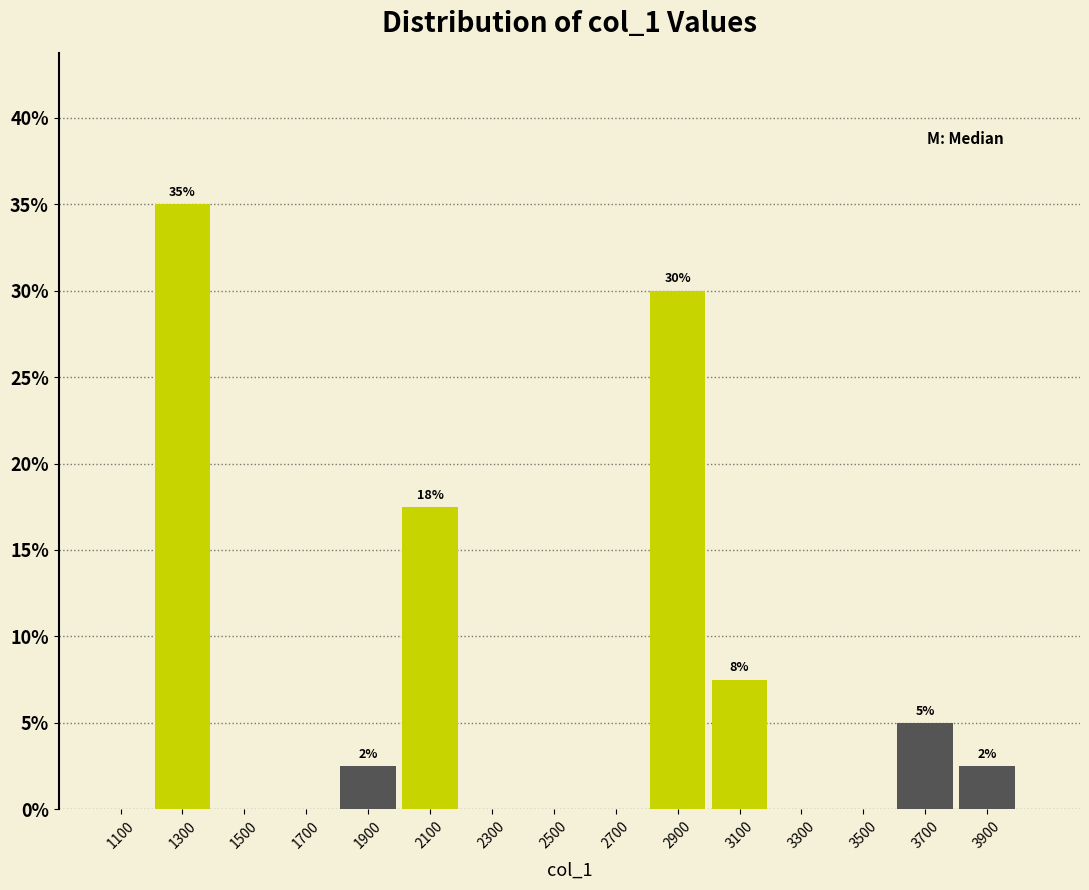

Which range on the x-axis has the tallest bar?

1200 to 1400